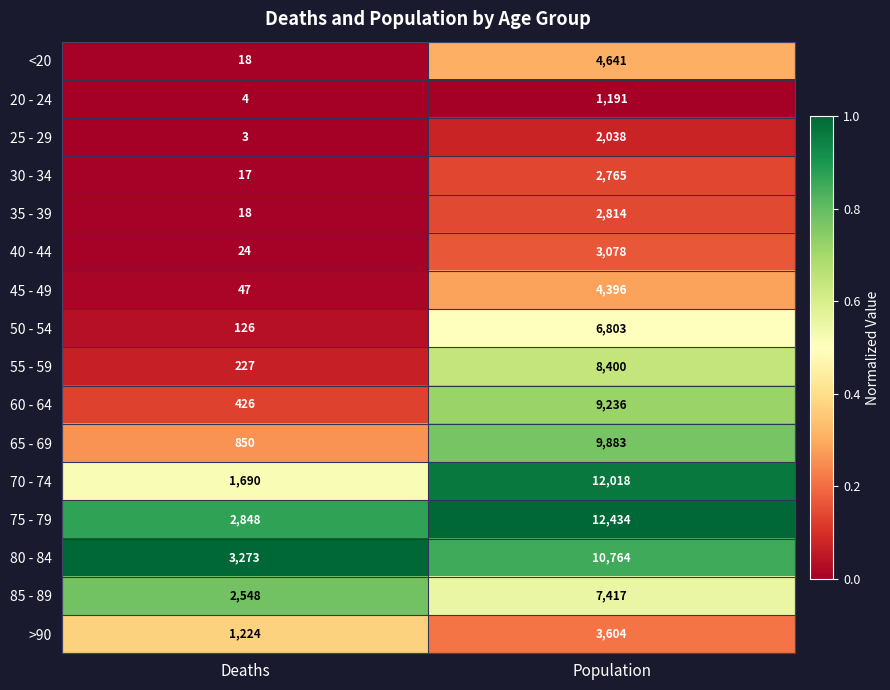

At Population, list the series in order from smallest to largest.

20 - 24, 25 - 29, 30 - 34, 35 - 39, 40 - 44, >90, 45 - 49, <20, 50 - 54, 85 - 89, 55 - 59, 60 - 64, 65 - 69, 80 - 84, 70 - 74, 75 - 79